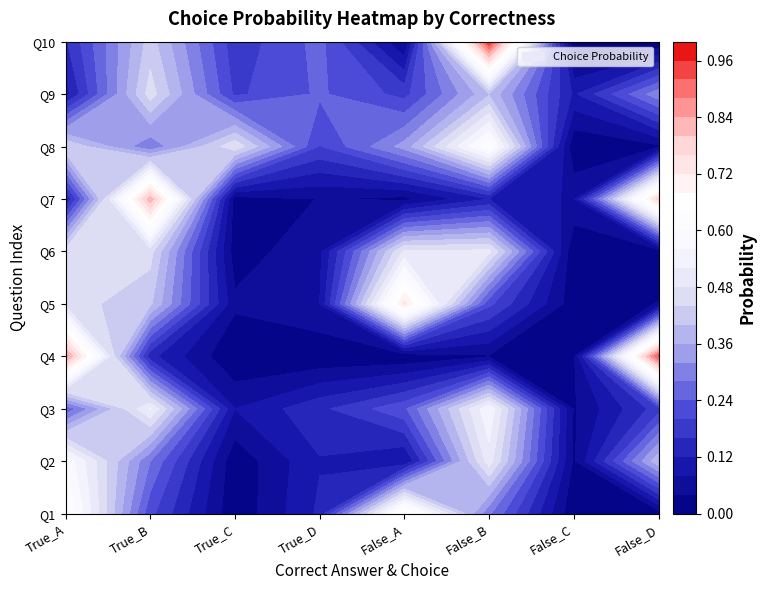

What is the difference between the maximum and minimum values in the False_D series?

0.9